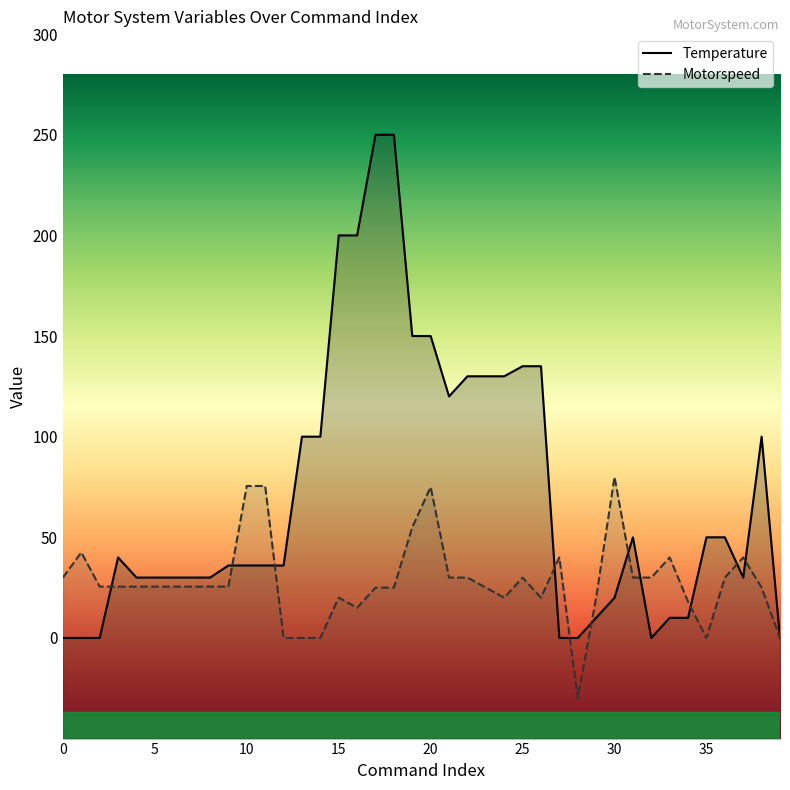

Which has a higher value, 39 or 16?

16